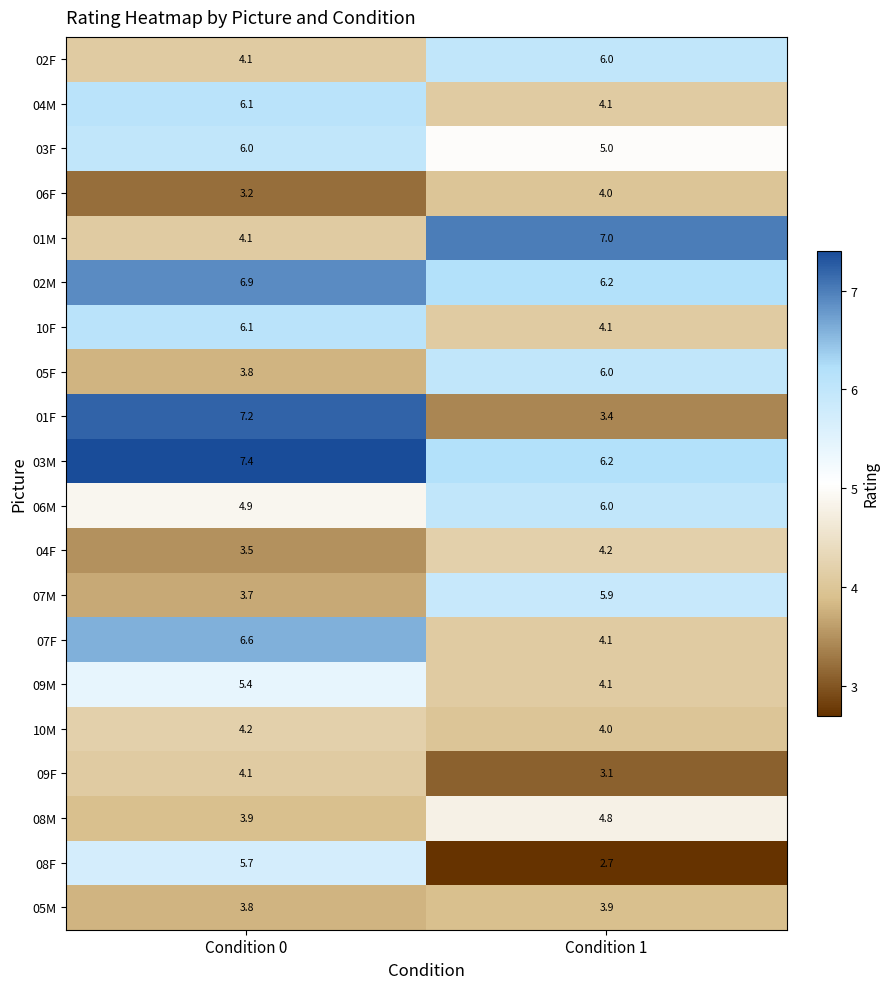

The 05F series shows 3.8 at Condition 0. True or false?

True